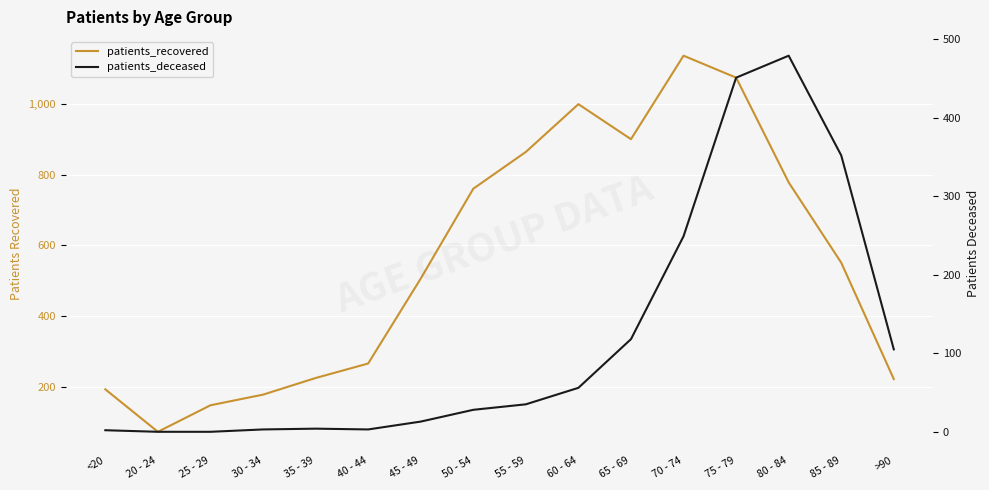

How many data points in patients_recovered are less than 551?

8